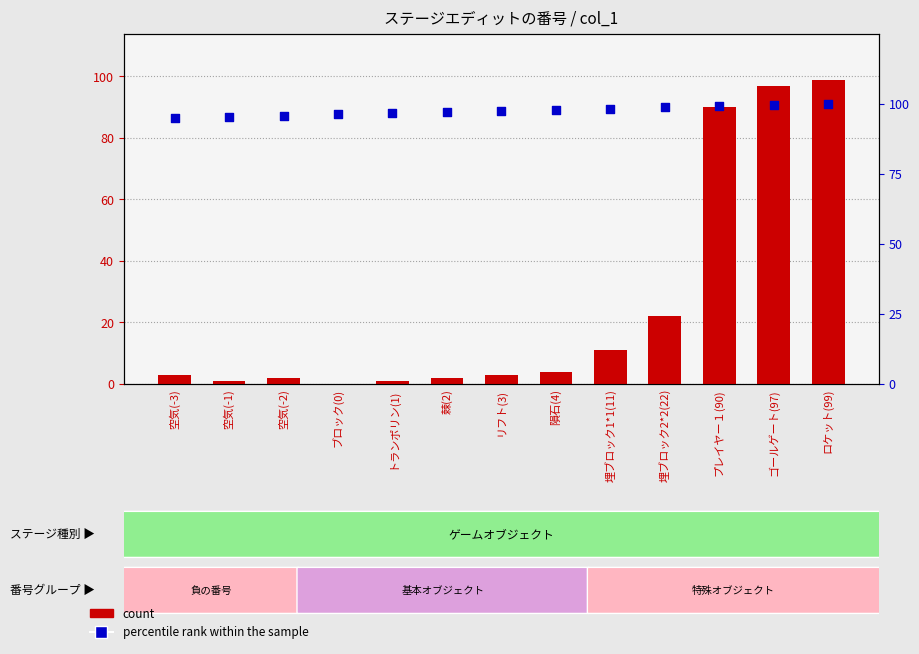

What are all the series names shown in the legend?

count, percentile rank within the sample